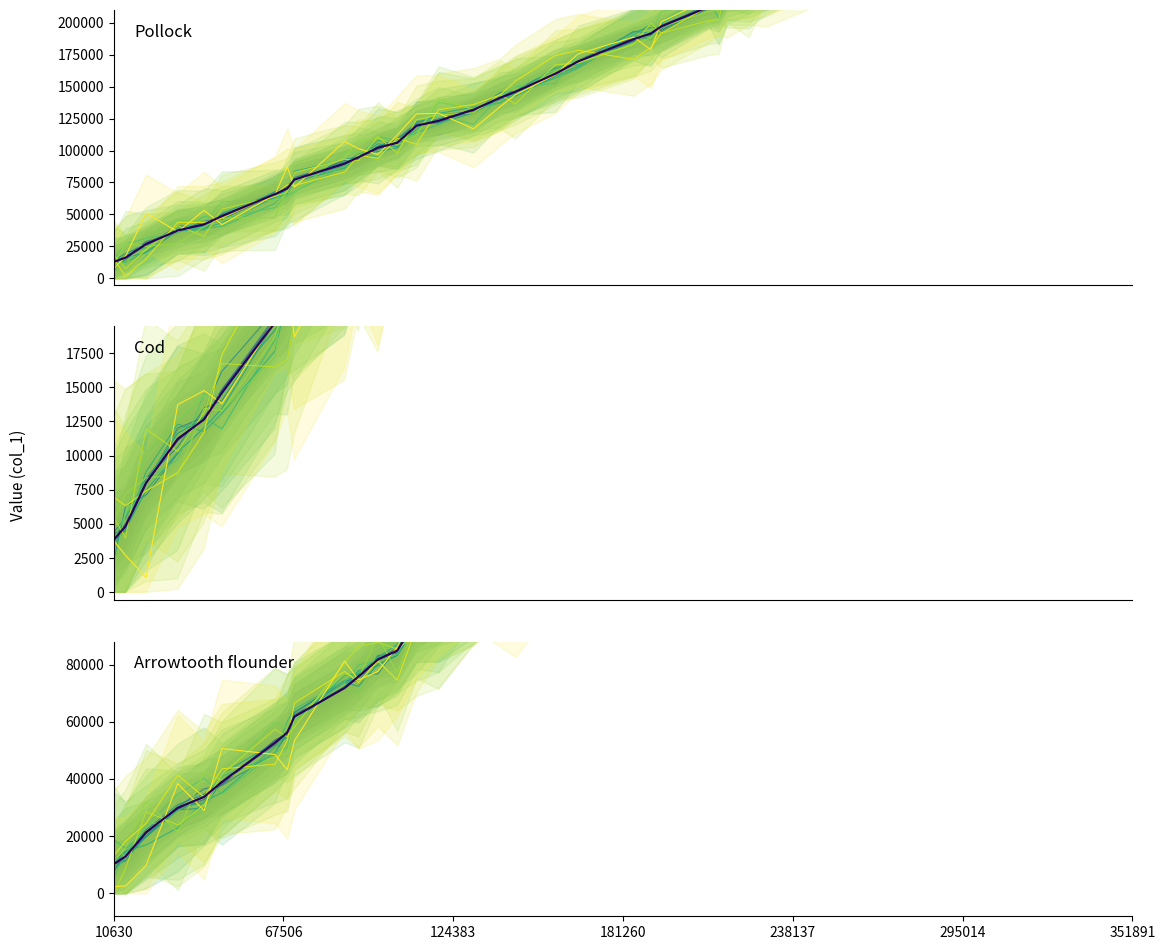

Reading right to left, transcribe all the data shown in this chart.

351891=283522.4	340728=274332.0	334211=271818.4	330786=267295.2	326567=264568.0	318990=256404.8	313424=252052.0	300823=245871.2	295330=237176.8	290139=233373.6	282586=227006.4	255491=205243.2	229372=185572.8	223405=180273.6	216093=178399.2	213306=171594.4	209837=169920.0	194067=157703.2	190599=153291.2	184780=149686.4	166248=135836.0	158580=128080.0	145185=116732.0	140165=113100.0	131165=105540.0	119440=98568.0	112060=95536.0	105627=84885.6	99132=81745.6	92622=75785.6	87997=71813.6	71155=61790.4	68784=56211.2	64633=52626.4	46886=38956.8	40914=33755.2	32078=29894.4	21457=21338.4	14601=12888.8	10630=10240.0